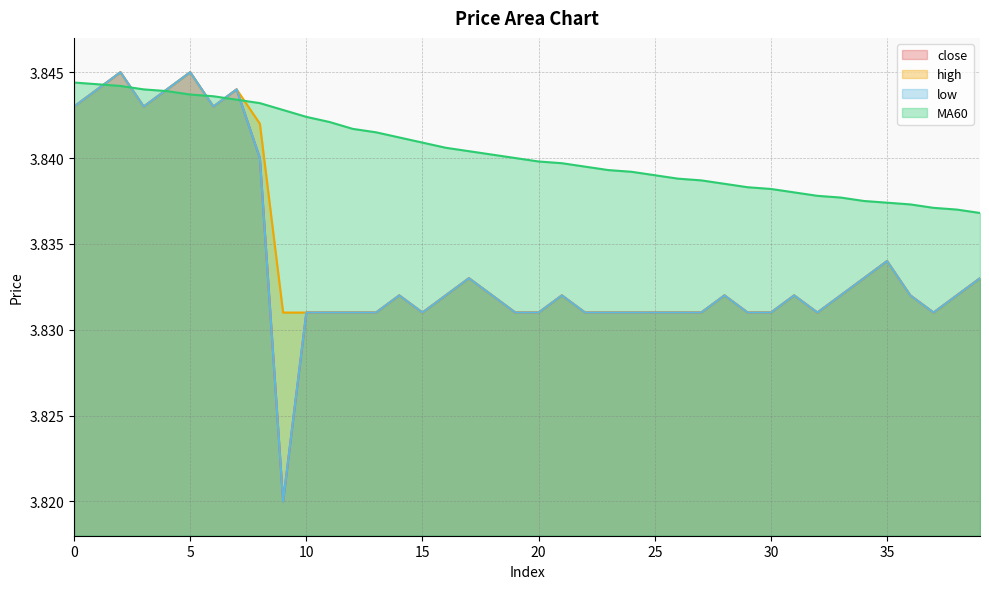

True or false: close and low intersect in this chart.

False